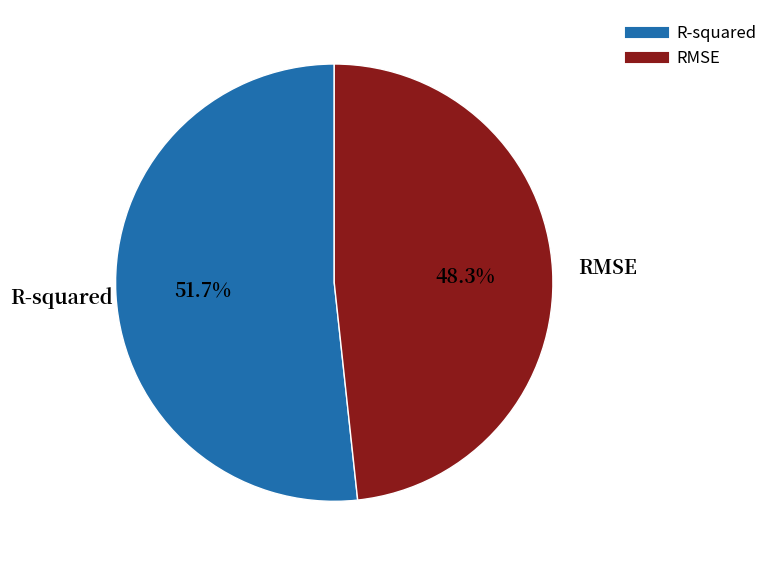

How many slices are in this pie chart?

2